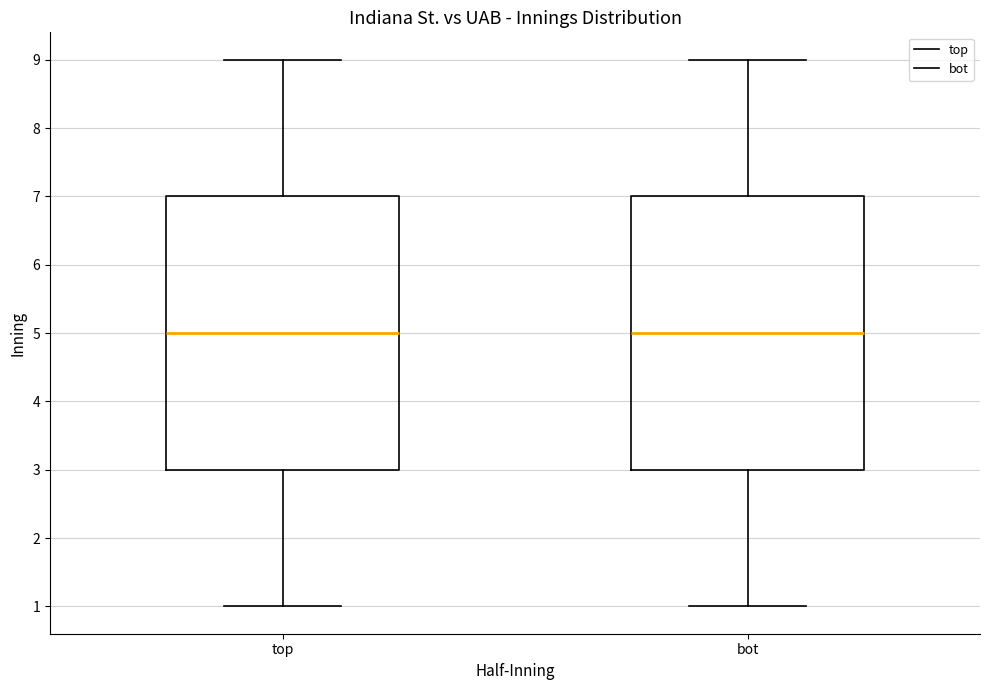

Where is the upper edge of the box for bot on the y-axis? The values are not printed on the chart, so give them approximately, as read against the axis.

7